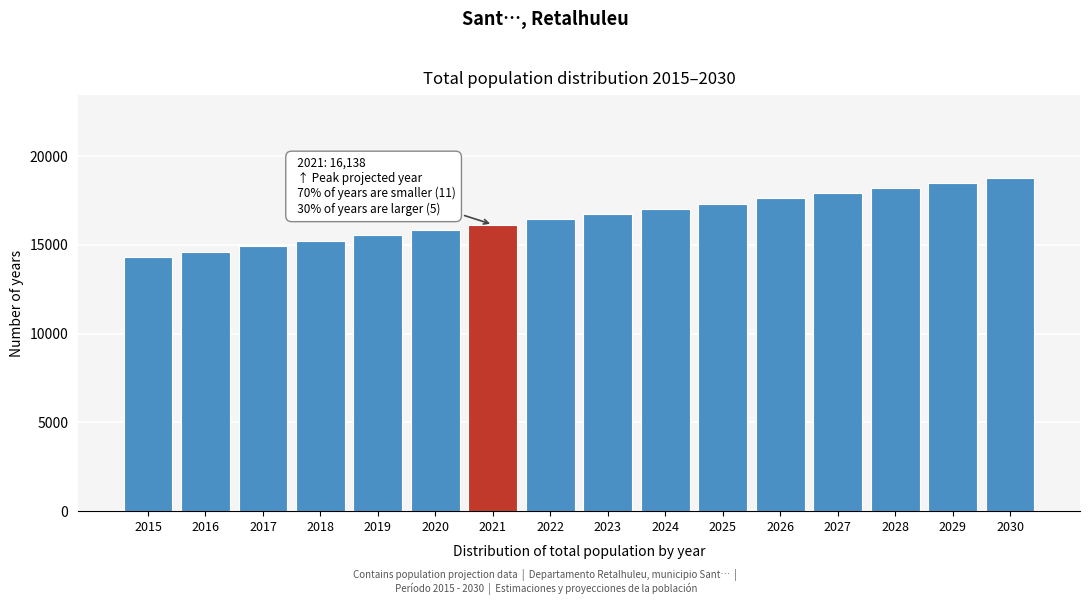

Reading right to left, what are all the values shown in this chart?

18738	18460	18181	17898	17612	17323	17031	16737	16438	16138	15835	15530	15224	14916	14608	14297